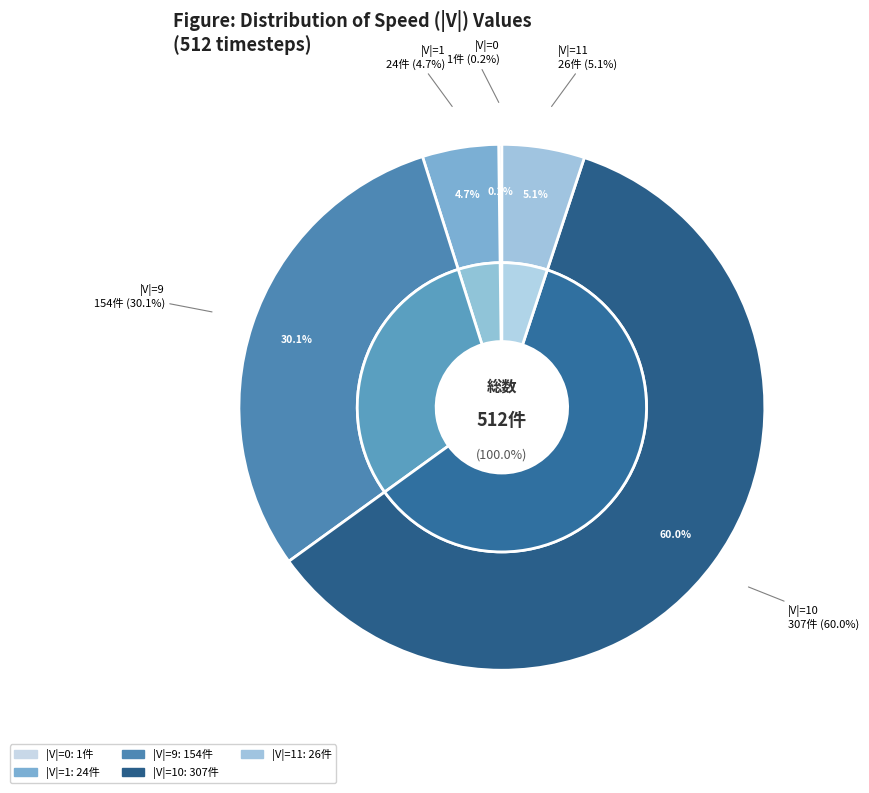

Is there any slice that represents more than half of the pie?

Yes